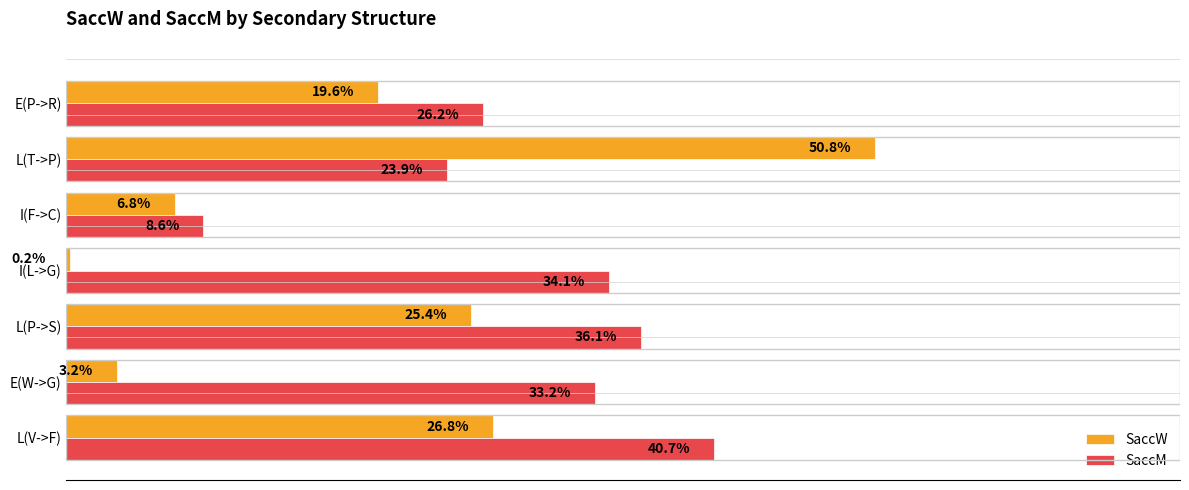

At which label does SaccM reach its peak?

L(V->F)